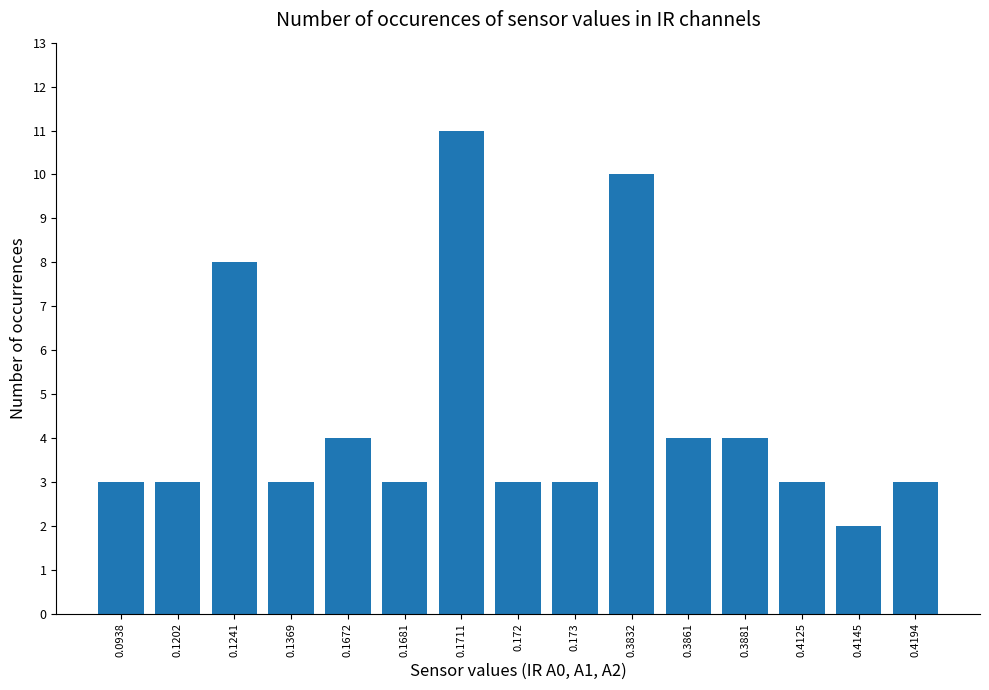

Between 0.1711 and 0.1672, which is larger?

0.1711